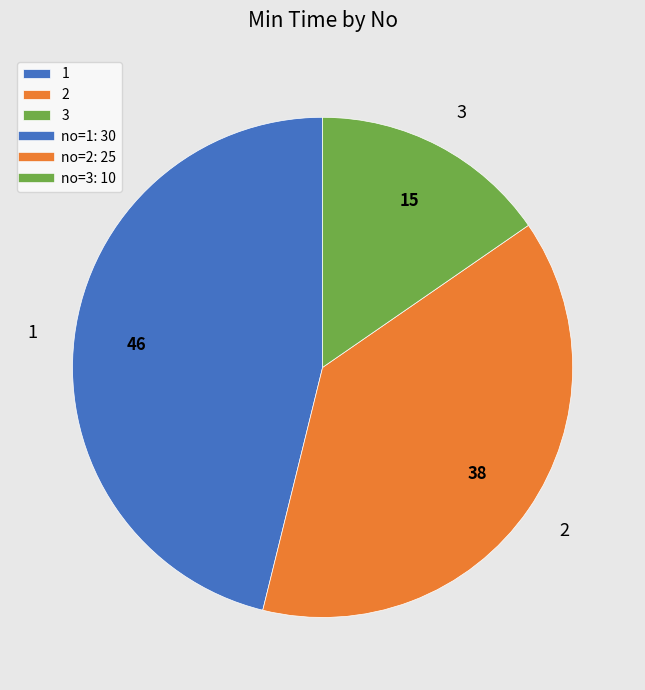

Is there a majority slice in this chart?

No